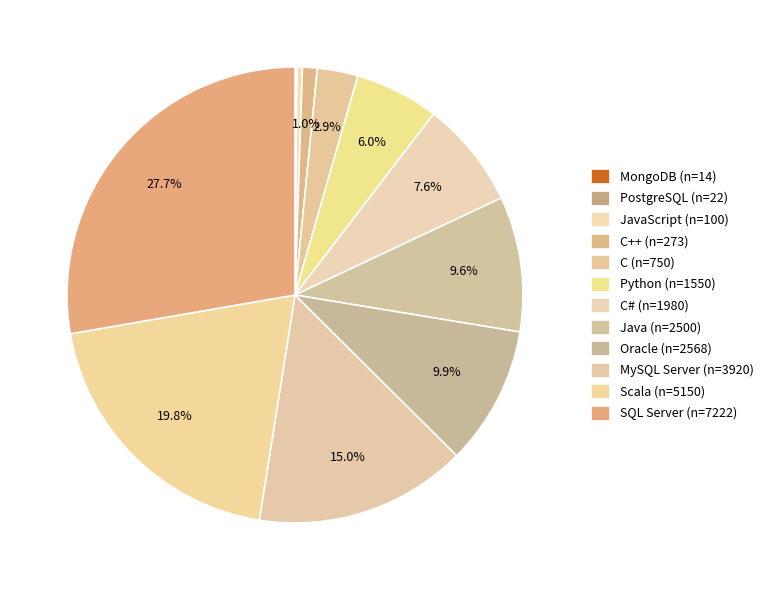

How many slices are in this pie chart?

12